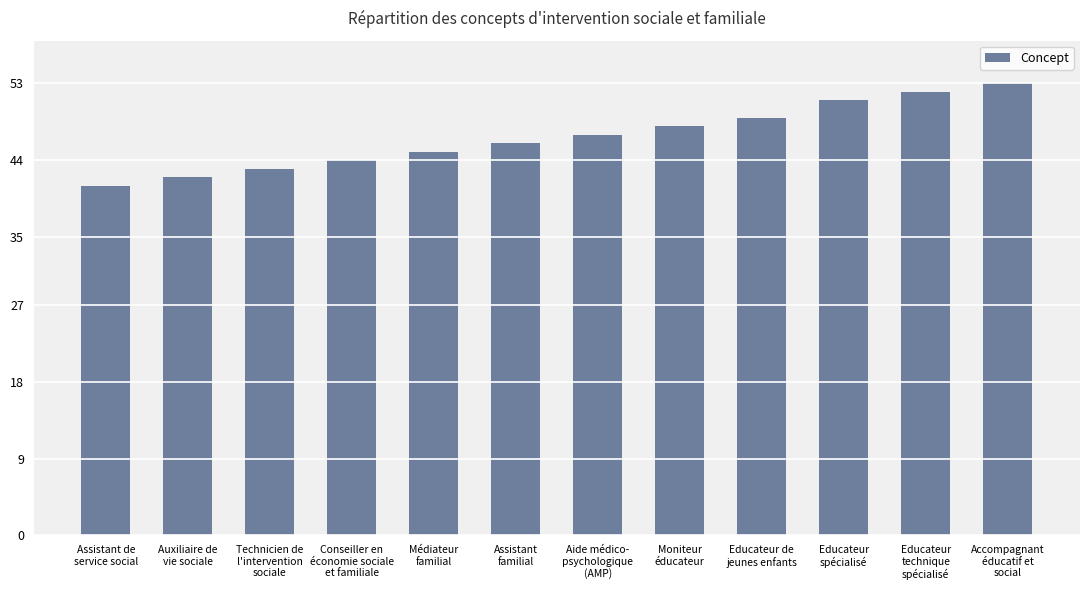

List the labels in order of value, smallest first.

Assistant de
service social, Auxiliaire de
vie sociale, Technicien de
l'intervention
sociale, Conseiller en
économie sociale
et familiale, Médiateur
familial, Assistant
familial, Aide médico-
psychologique
(AMP), Moniteur
éducateur, Educateur de
jeunes enfants, Educateur
spécialisé, Educateur
technique
spécialisé, Accompagnant
éducatif et
social